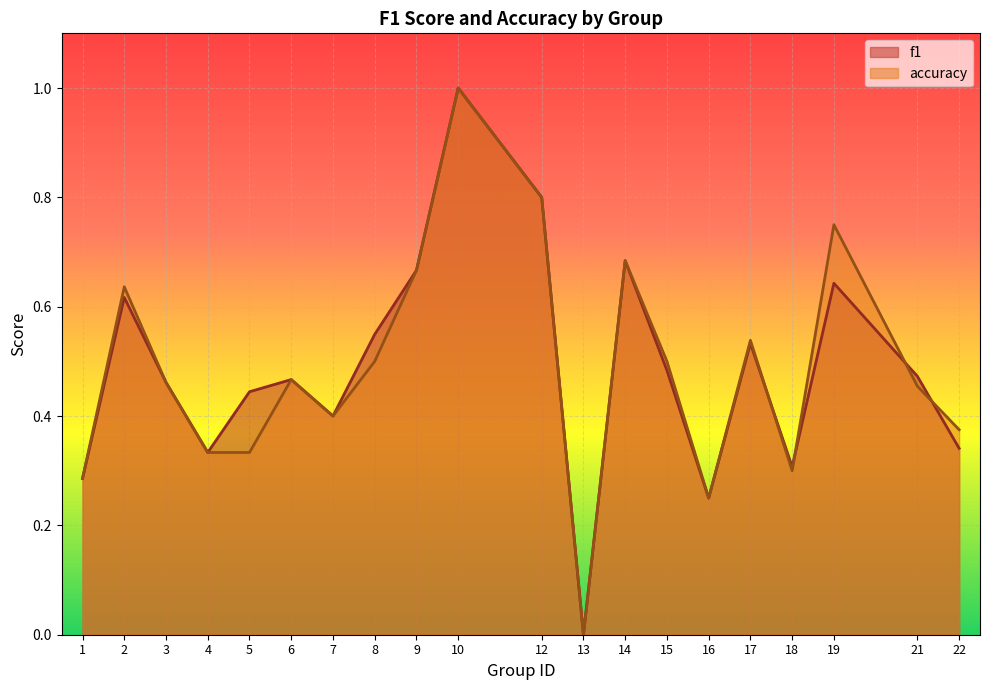

The f1 series shows 0.4 at 5. True or false?

True